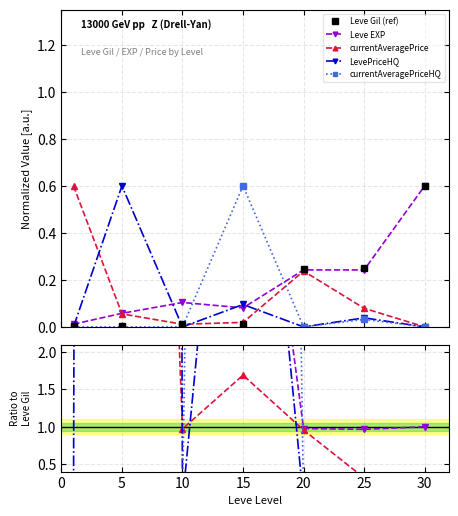

Rank the series by their maximum value, from lowest to highest.

Leve Gil (ref), Leve EXP, currentAveragePriceHQ, LevePriceHQ, currentAveragePrice